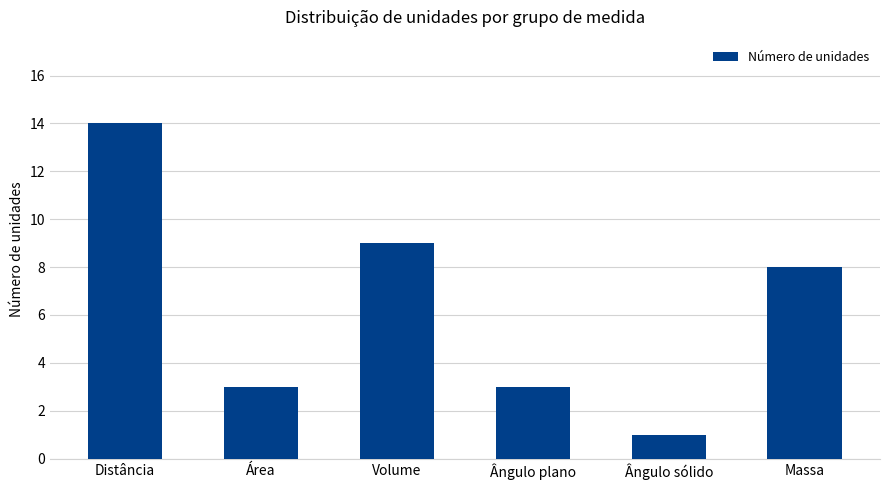

What is the minimum value shown in the chart?

1